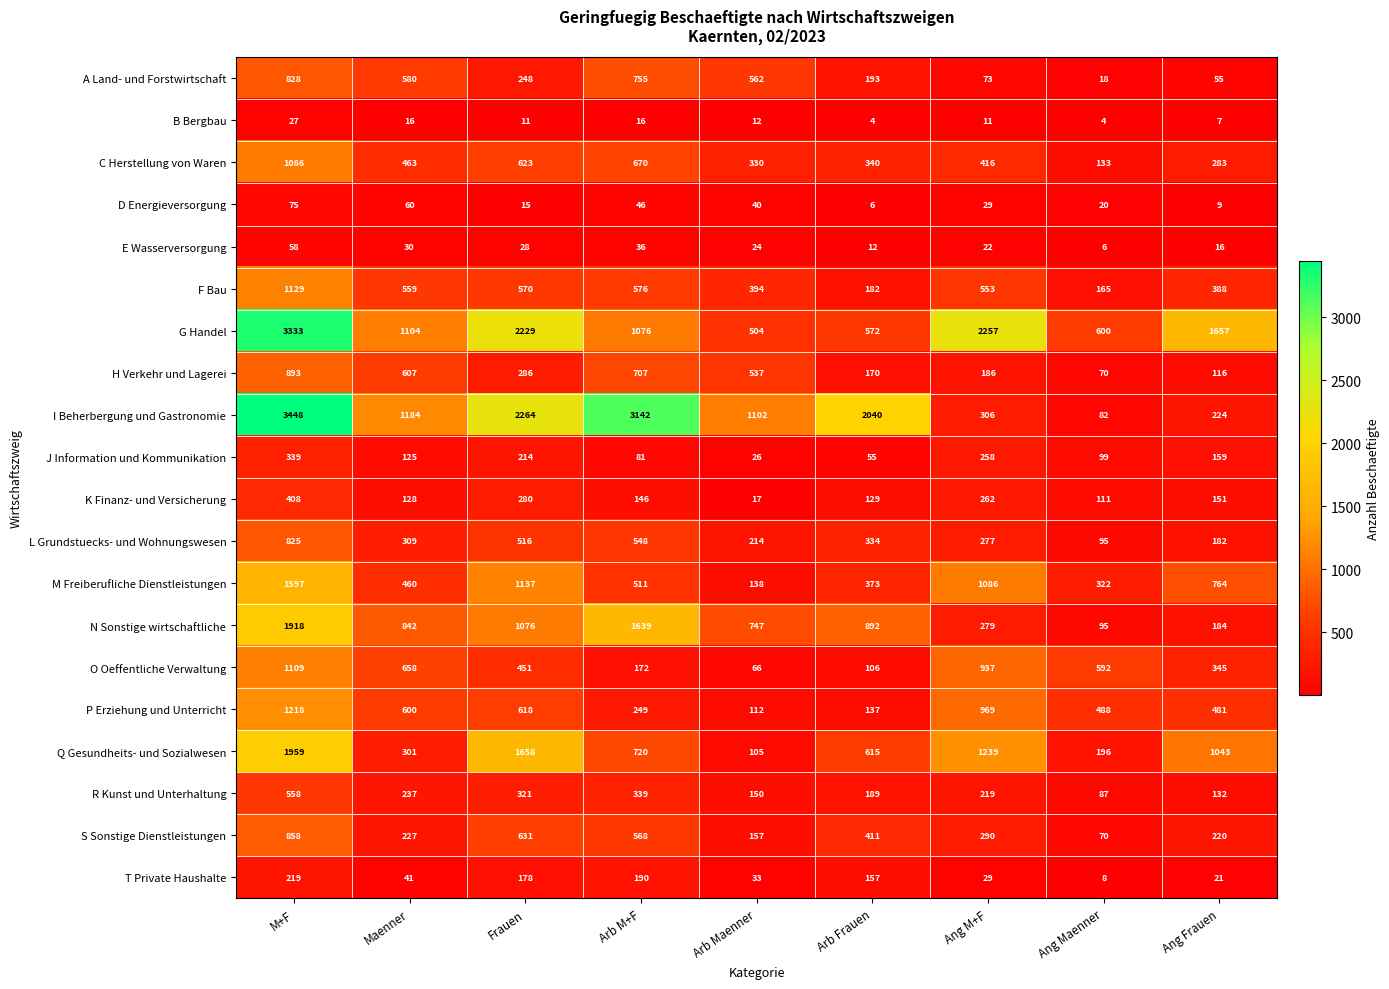

At how many categories does at least one series exceed 1348?

6